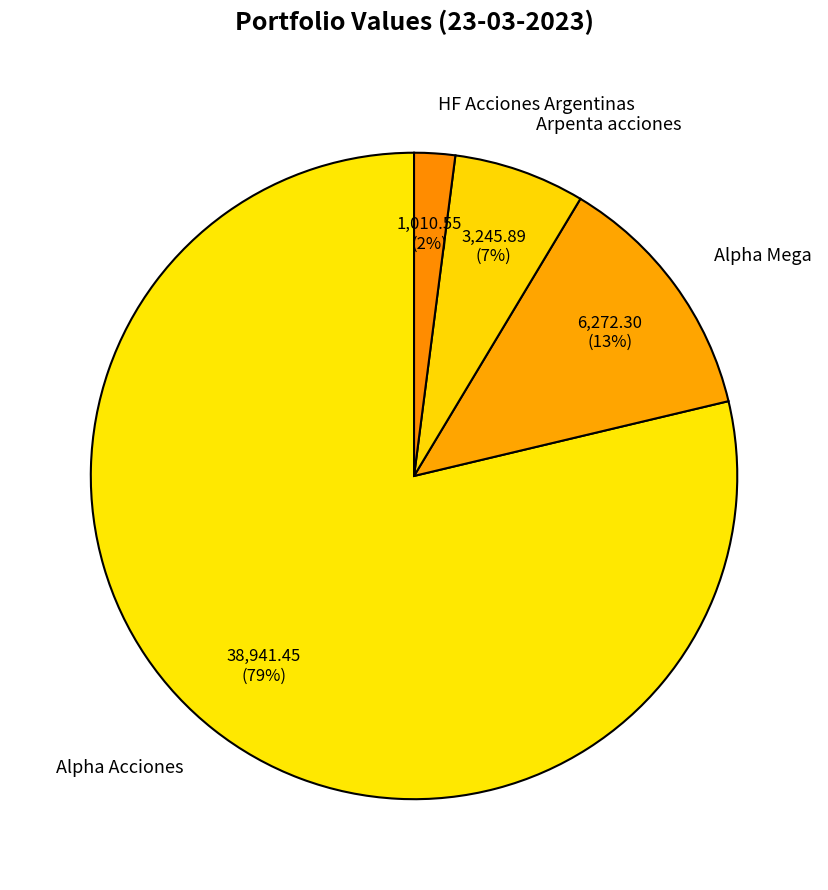

What is the smallest slice in the pie chart?

HF Acciones Argentinas